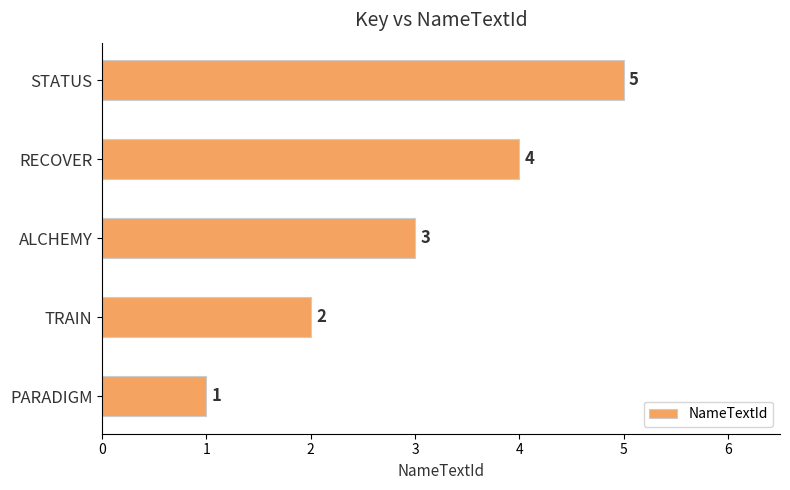

List the labels in order of value, largest first.

STATUS, RECOVER, ALCHEMY, TRAIN, PARADIGM